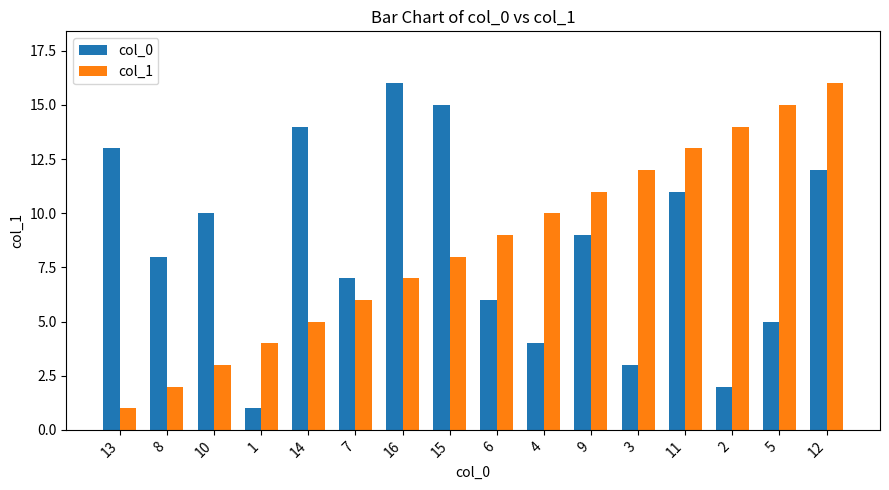

What is the label of the 10th bar from the left?

4